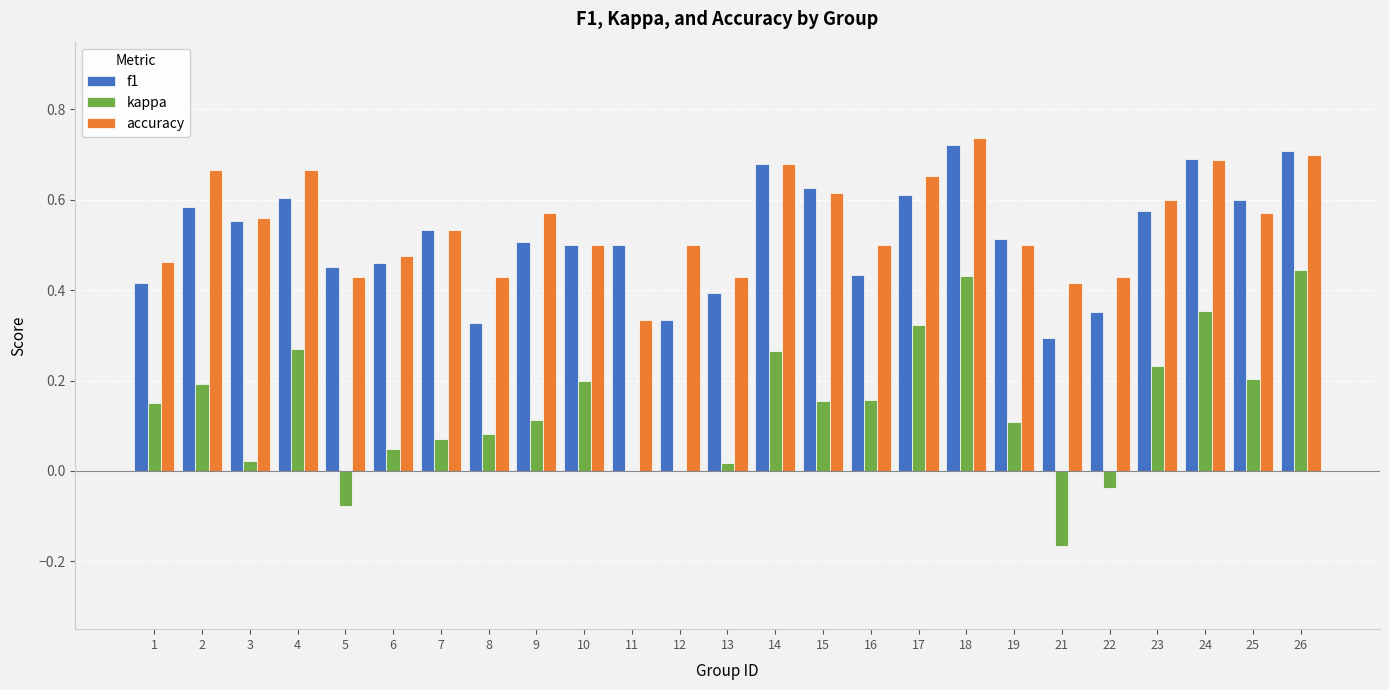

Between 15 and 17, which series saw the biggest shift?

kappa